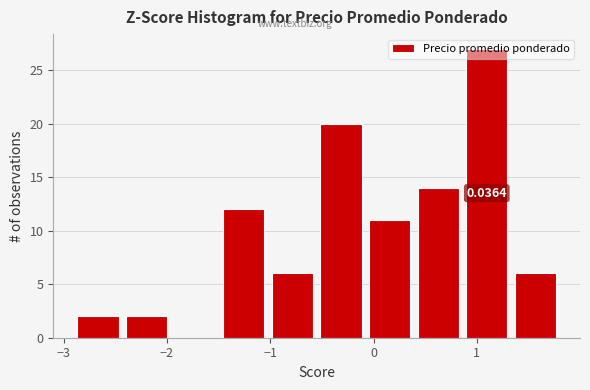

Over which range of the x-axis is the bar tallest?

0.9 to 1.3